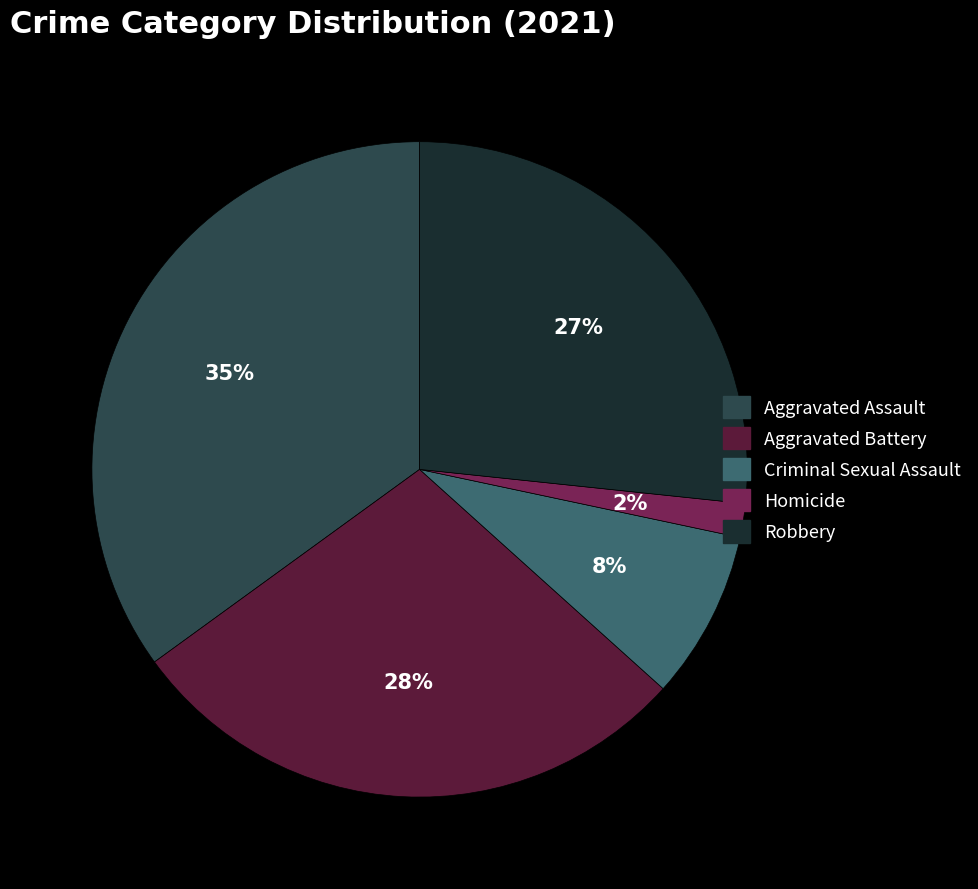

The Aggravated Battery slice represents 21% of the pie. True or false?

False